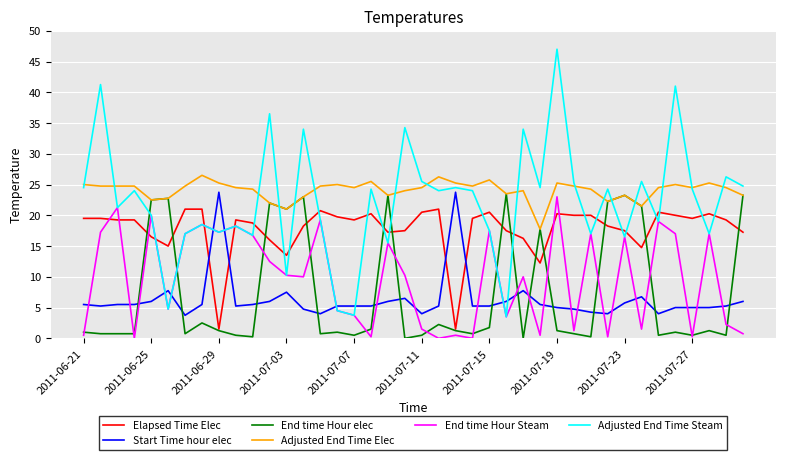

Does the chart display data point markers on the line(s)?

No